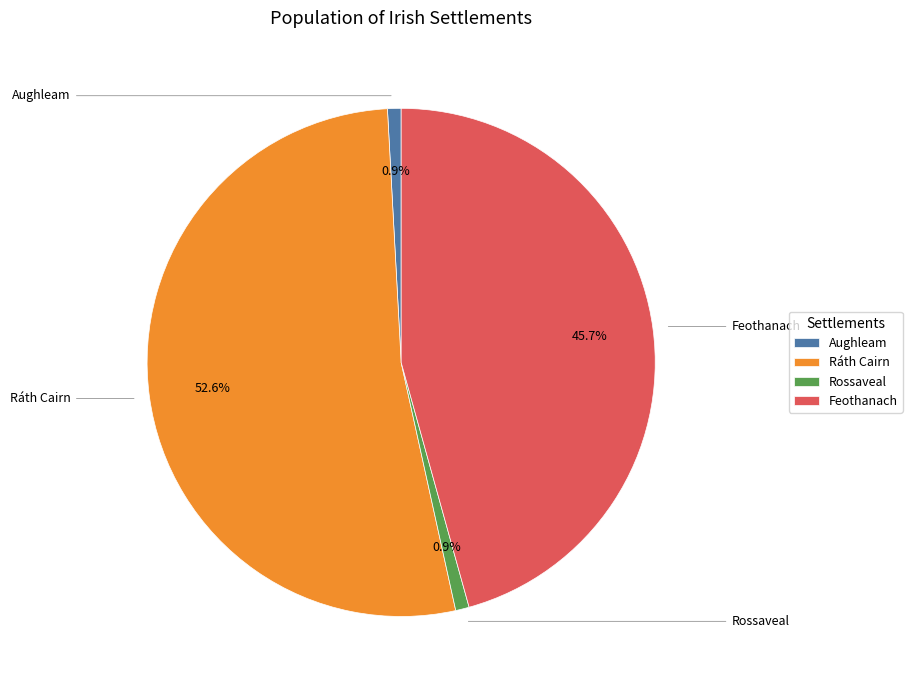

How many segments does this pie chart have?

4